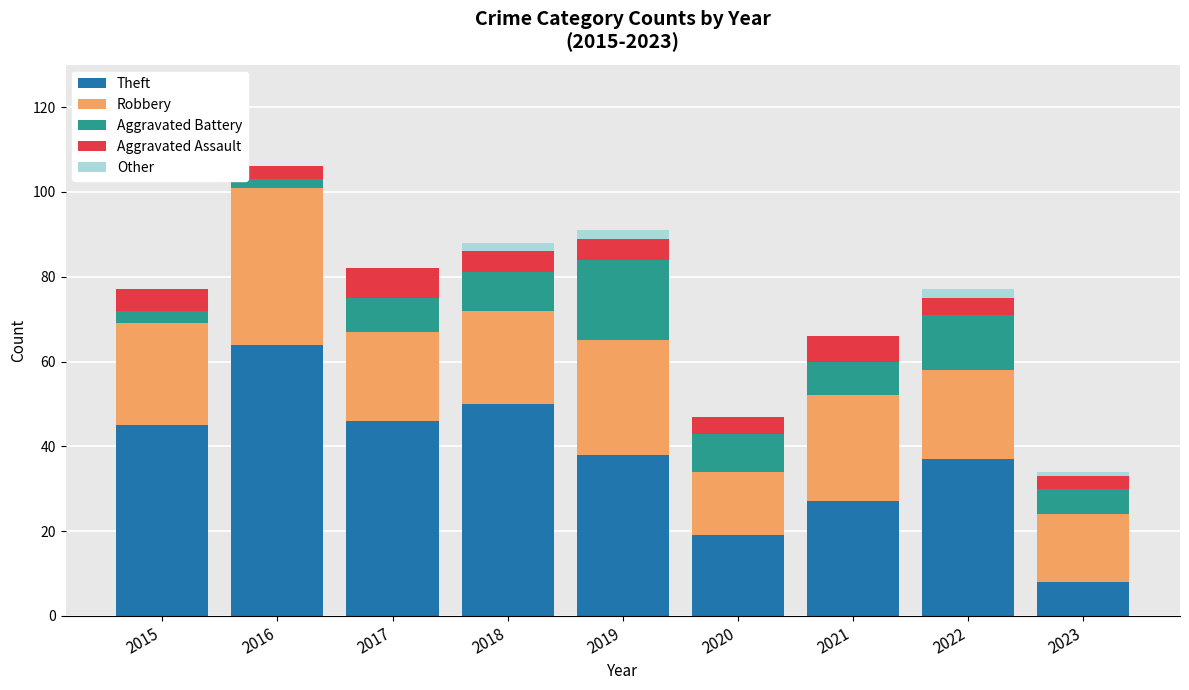

At which category is the sum across all series the highest?

2016